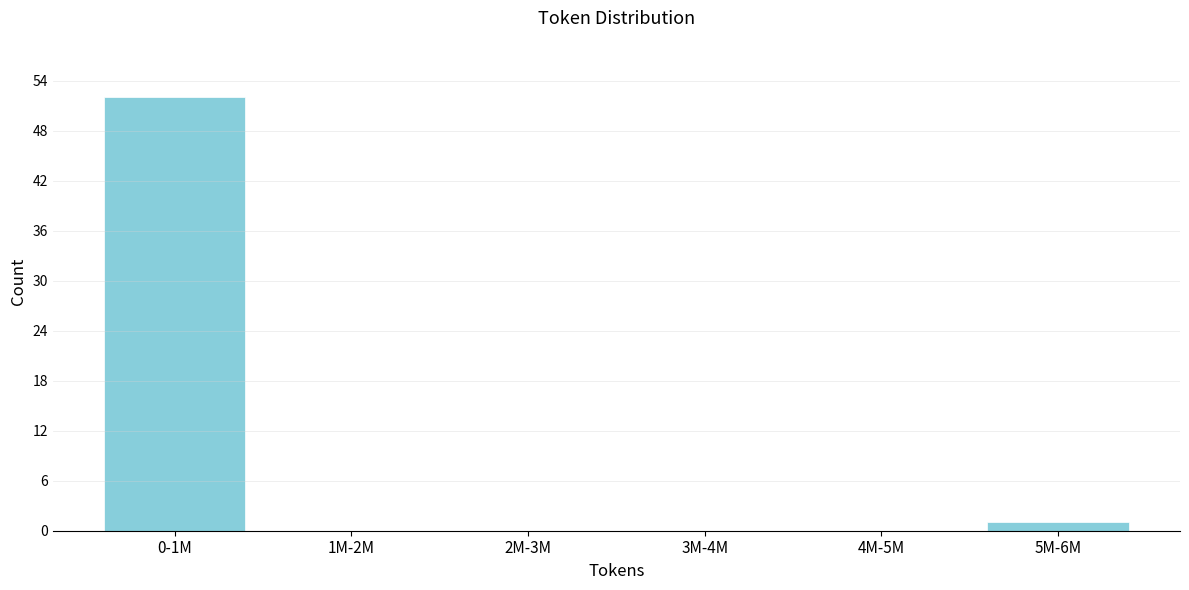

Reading left to right, transcribe all the data shown in this chart.

0-1M=52	1M-2M=0	2M-3M=0	3M-4M=0	4M-5M=0	5M-6M=1